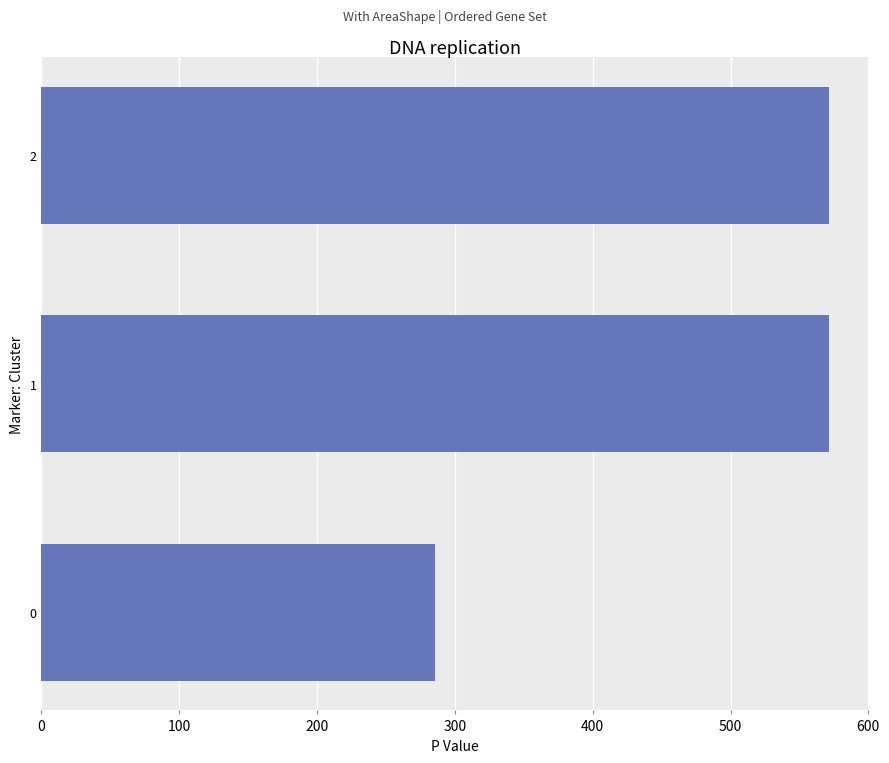

Reading top to bottom, what are all the values shown in this chart?

2=571.4	1=571.4	0=285.7